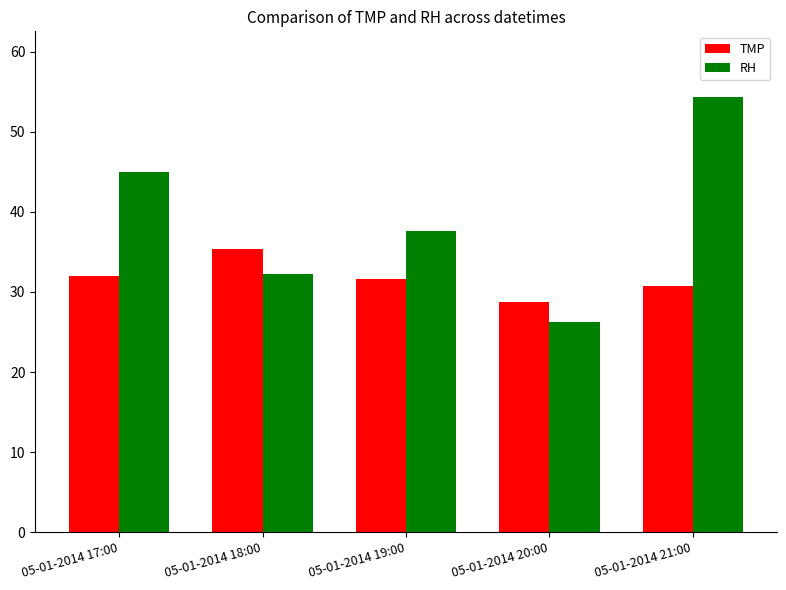

What is the sum of all TMP values?

158.5